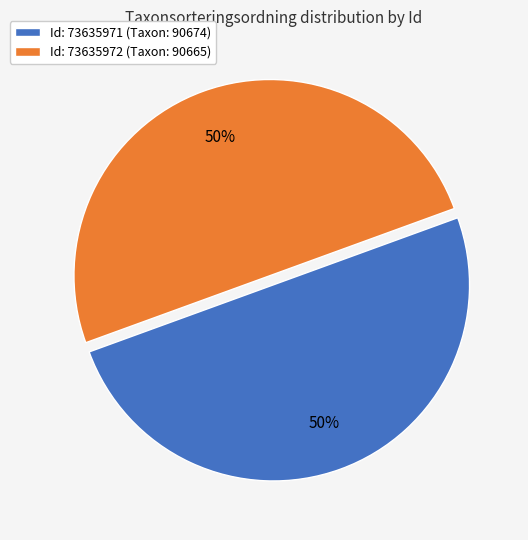

Approximately how many times larger is the value at Id: 73635971 (Taxon: 90674) compared to Id: 73635972 (Taxon: 90665)?

1.0